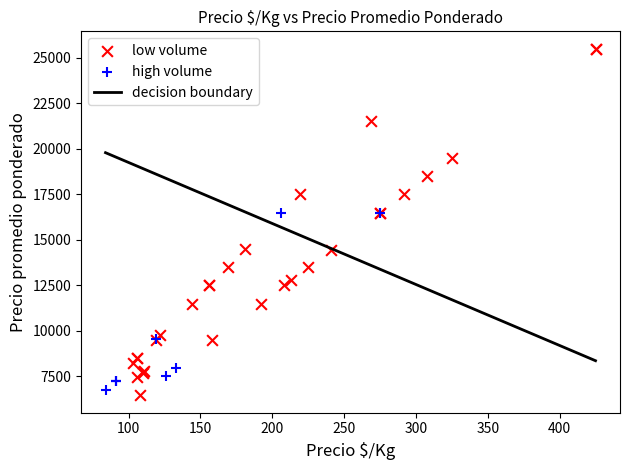

Which series reaches the maximum Y coordinate?

low volume